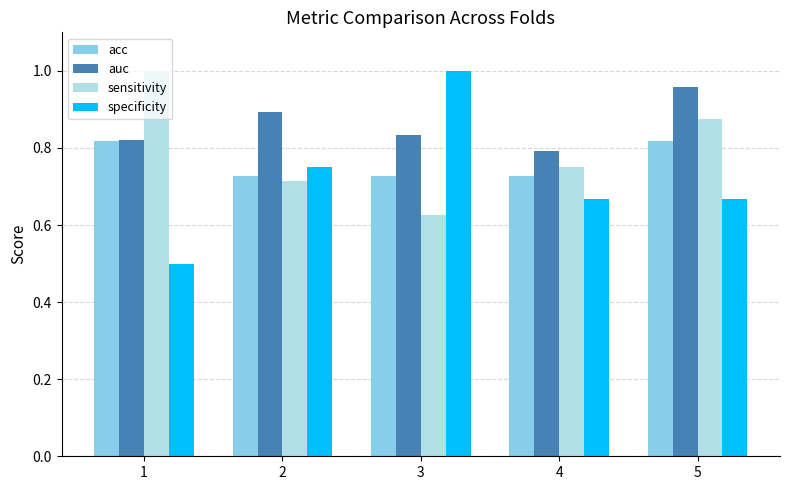

How many bars are there in each group?

4